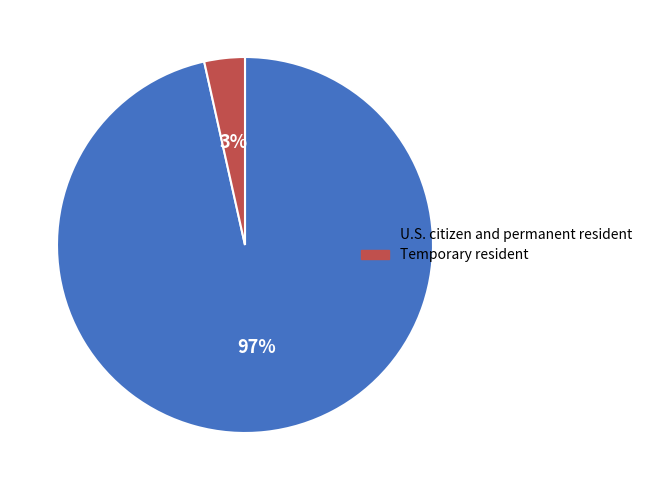

Do Temporary resident and U.S. citizen and permanent resident together represent more than half of the pie?

Yes